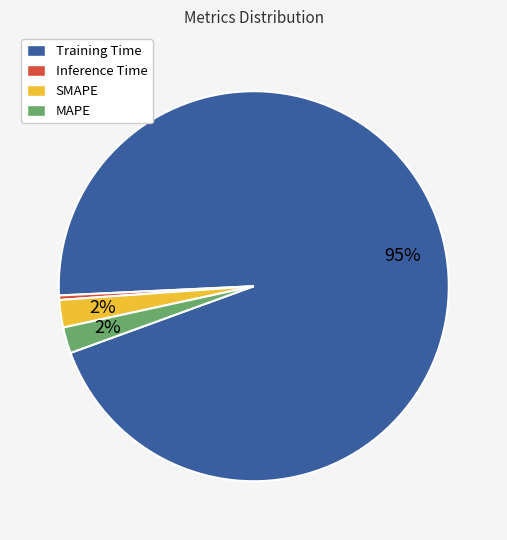

Which slice represents more than half of the pie?

Training Time